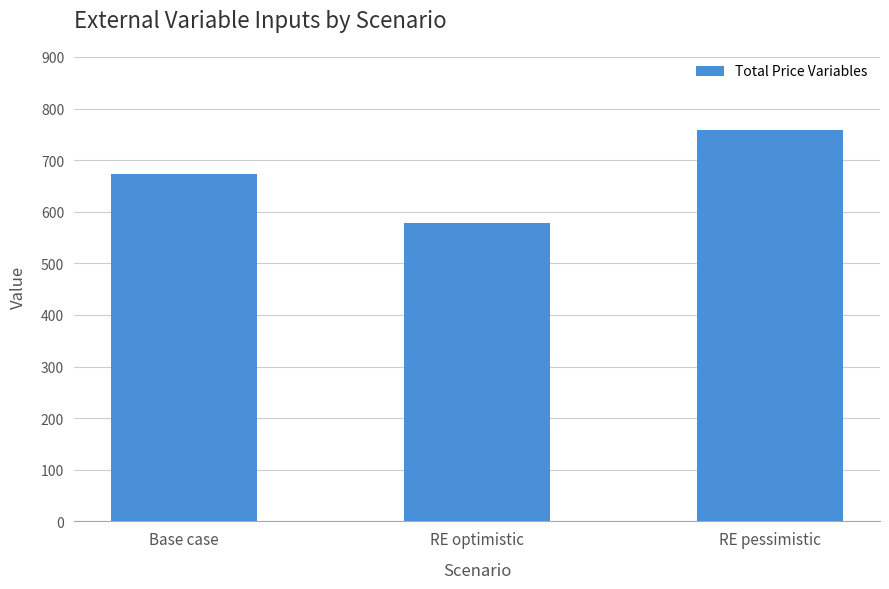

Is it true that the value at Base case is 225?

False